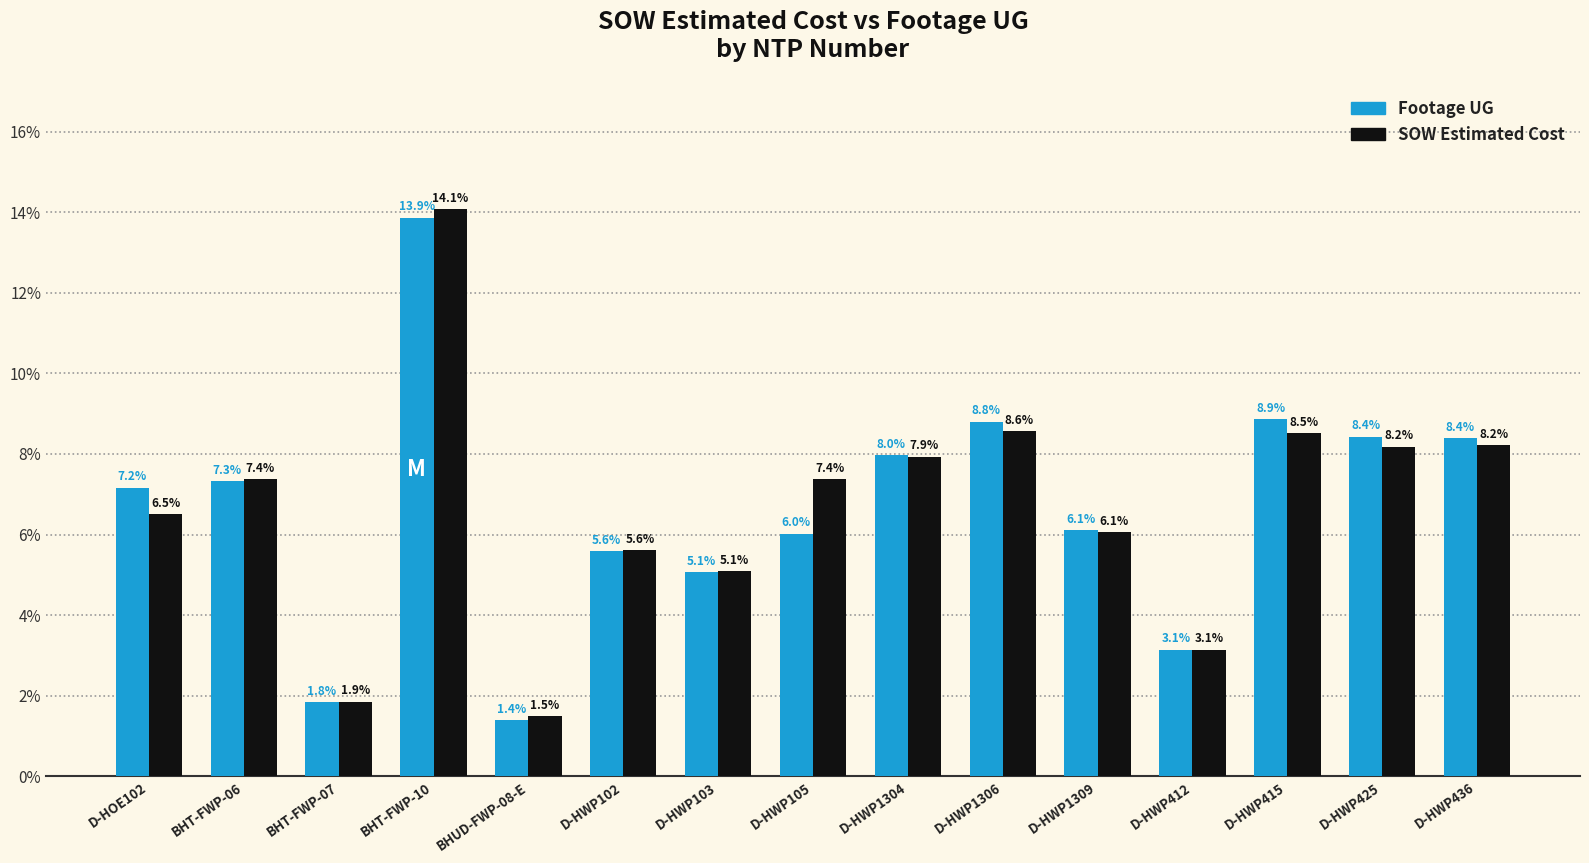

At which category is the sum across all series the highest?

BHT-FWP-10